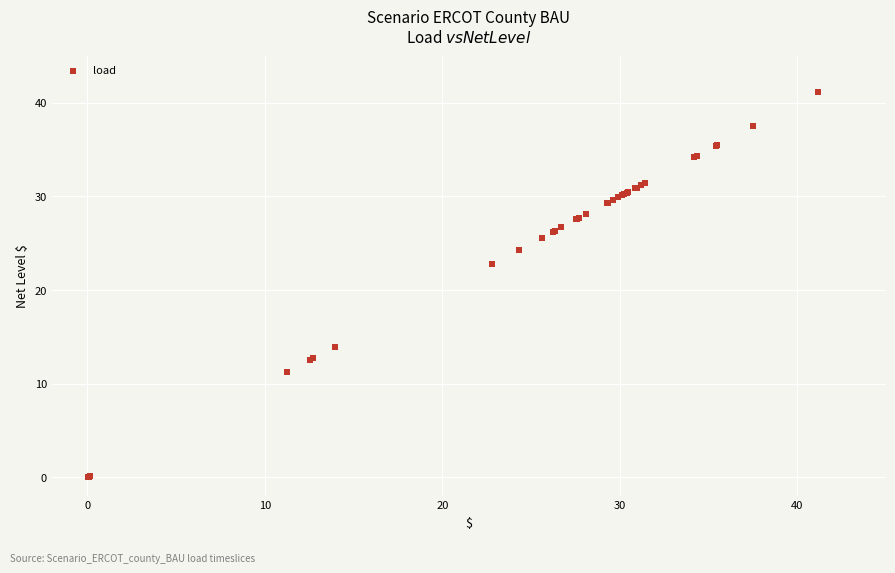

What Y value in the scatter plot is closest to 20?

22.8